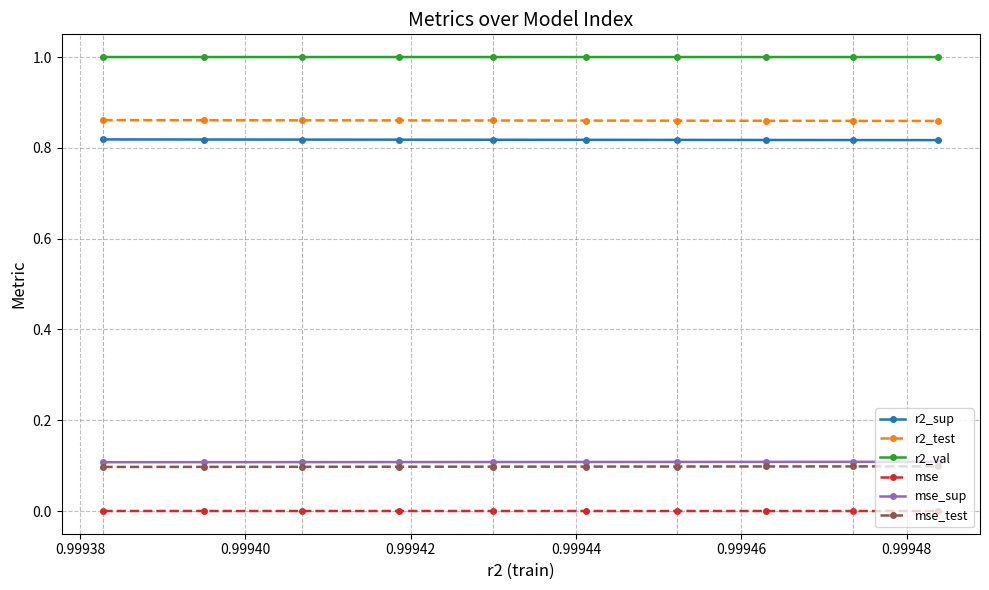

What is the average value of the r2_val series?

1.0